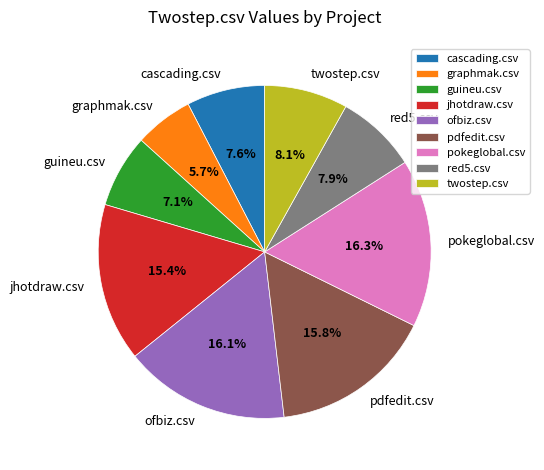

To the nearest percent, what is the combined percentage of jhotdraw.csv and cascading.csv?

23%